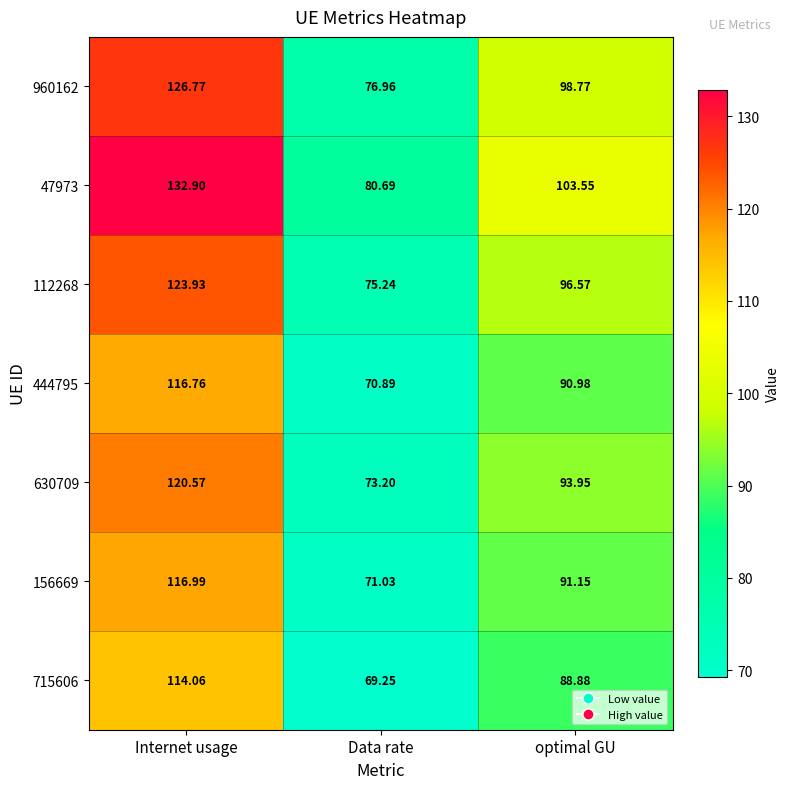

At which category is the sum across all series the highest?

Internet usage